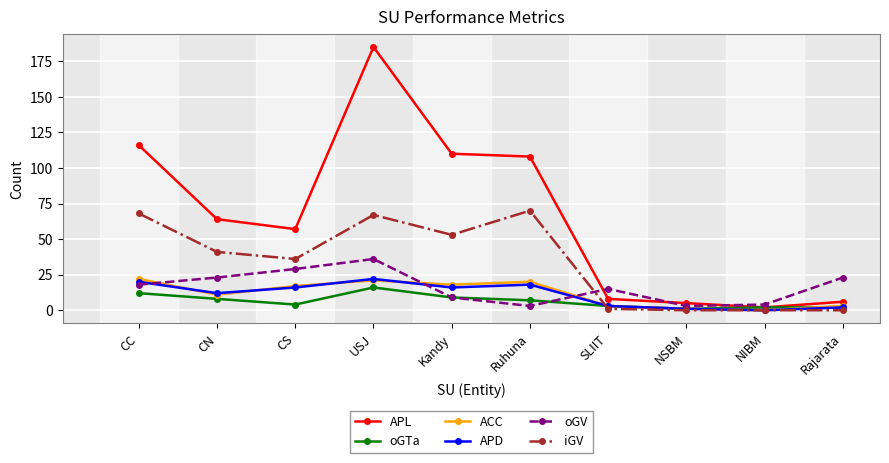

What is the label of the 10th point from the right?

CC